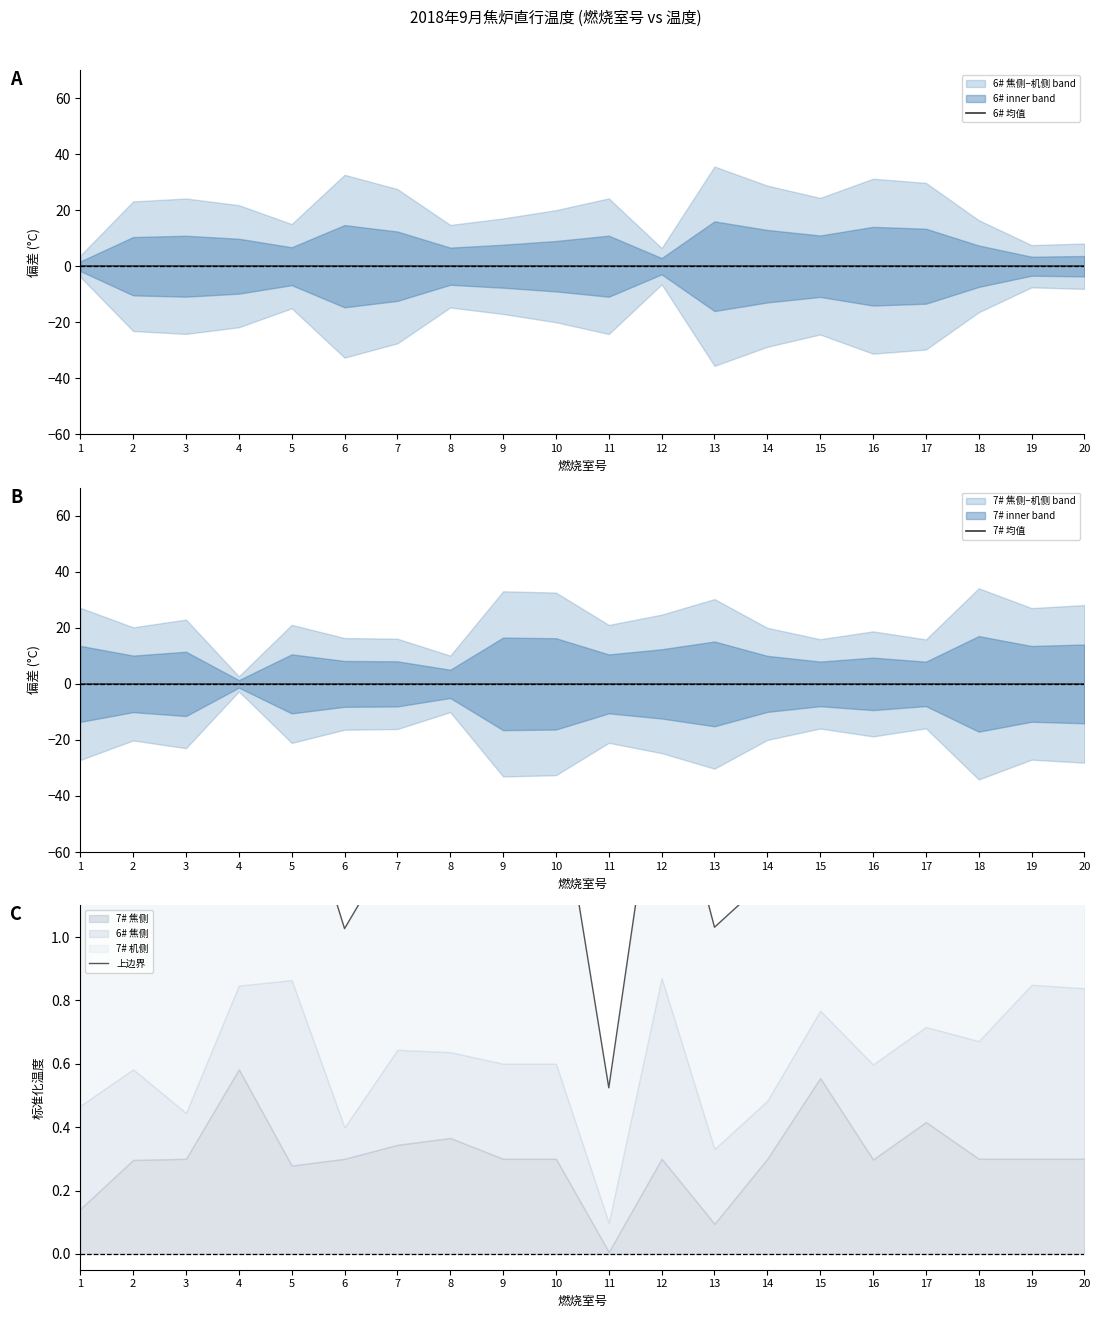

At which label does 6# 均值 reach its peak?

1